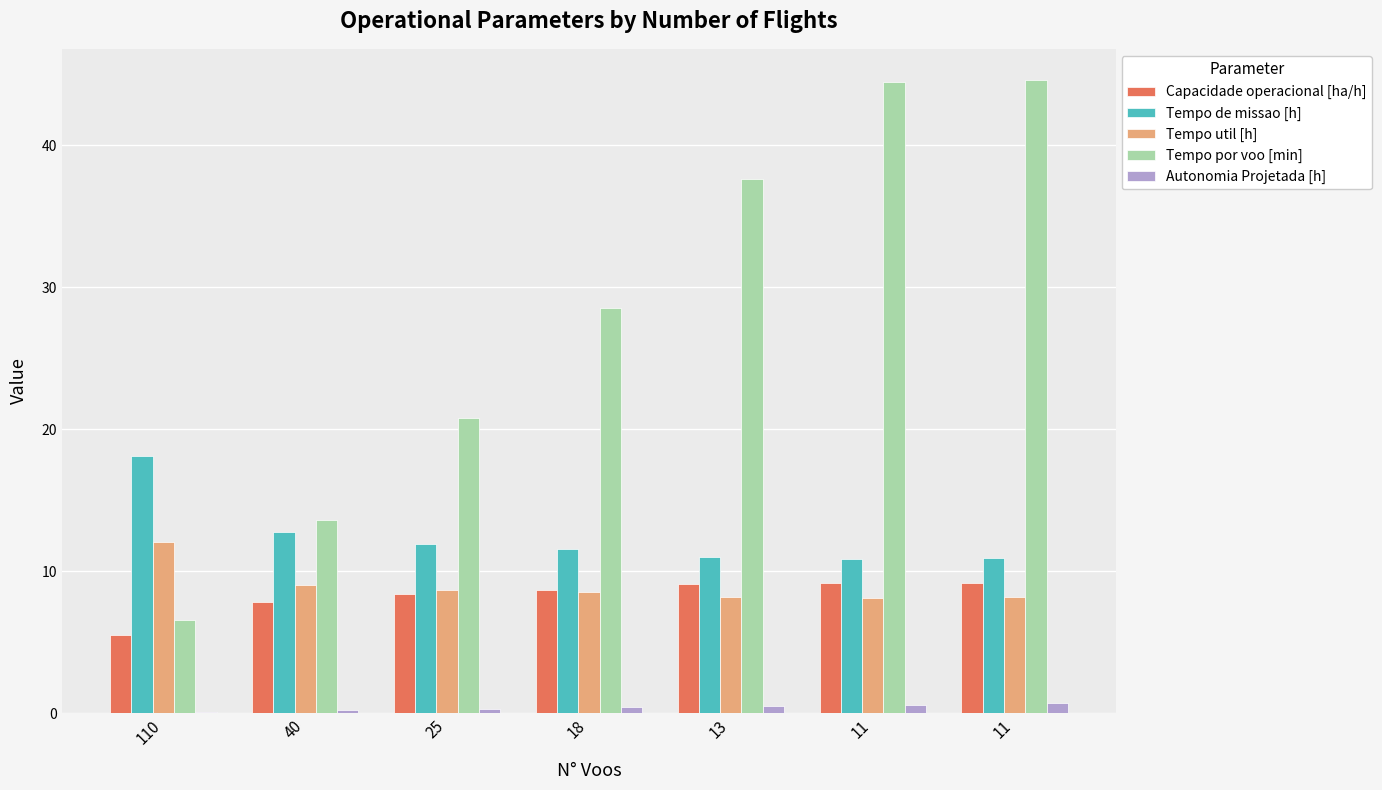

How many groups of bars are there?

7